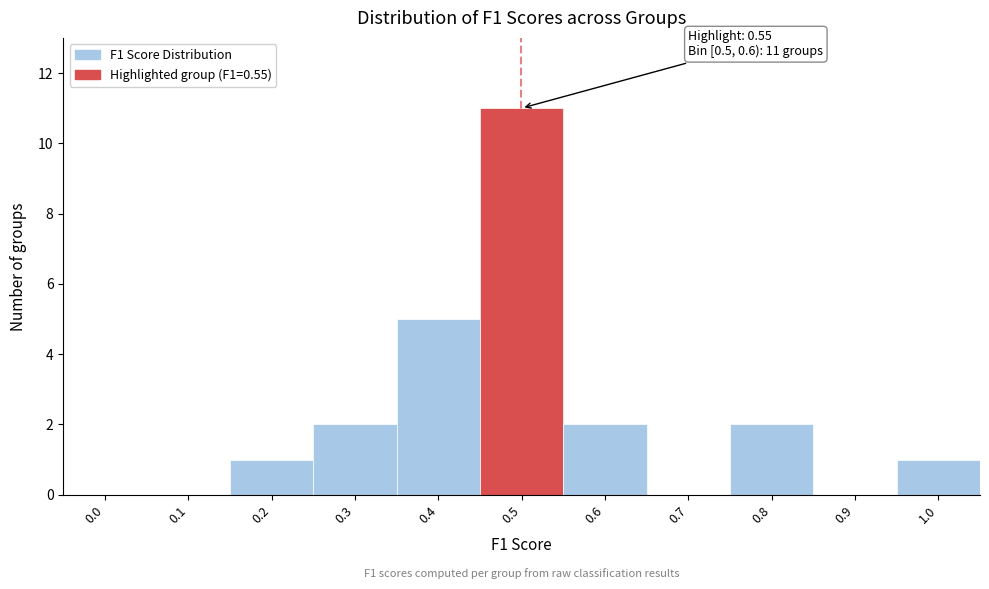

Reading left to right, what are all the values shown in this chart?

0.0=0	0.1=0	0.2=1	0.3=2	0.4=5	0.5=11	0.6=2	0.7=0	0.8=2	0.9=0	1.0=1